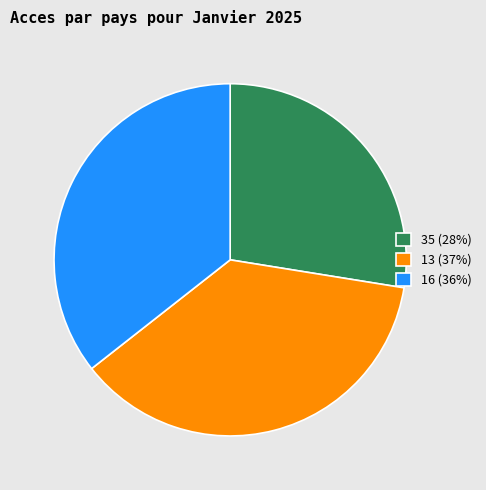

What is the ratio of the value at 13 (37%) to the value at 35 (28%)?

1.3